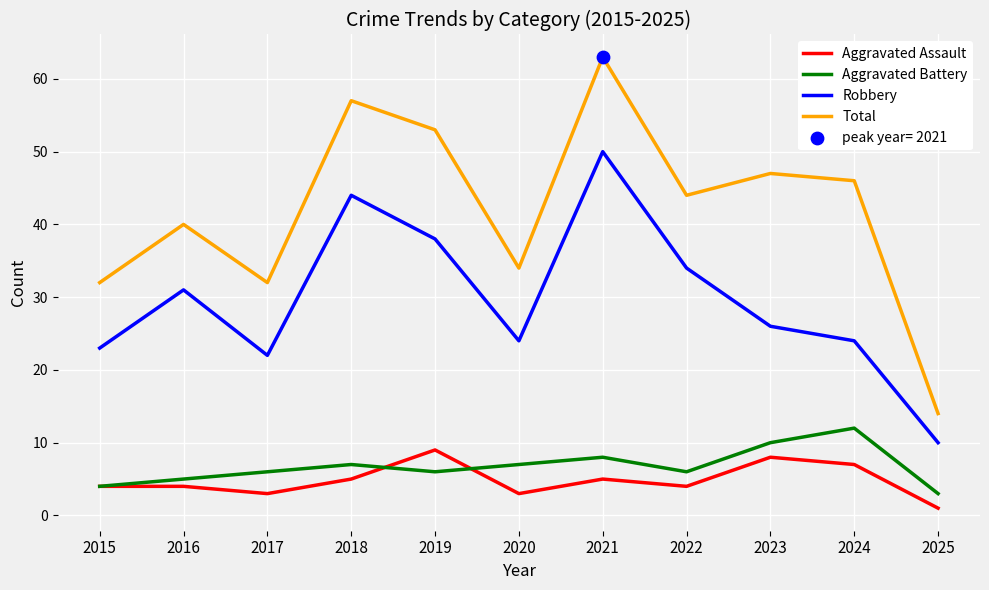

Is the value of Total at 2019 greater than the value of Aggravated Assault at 2018?

Yes